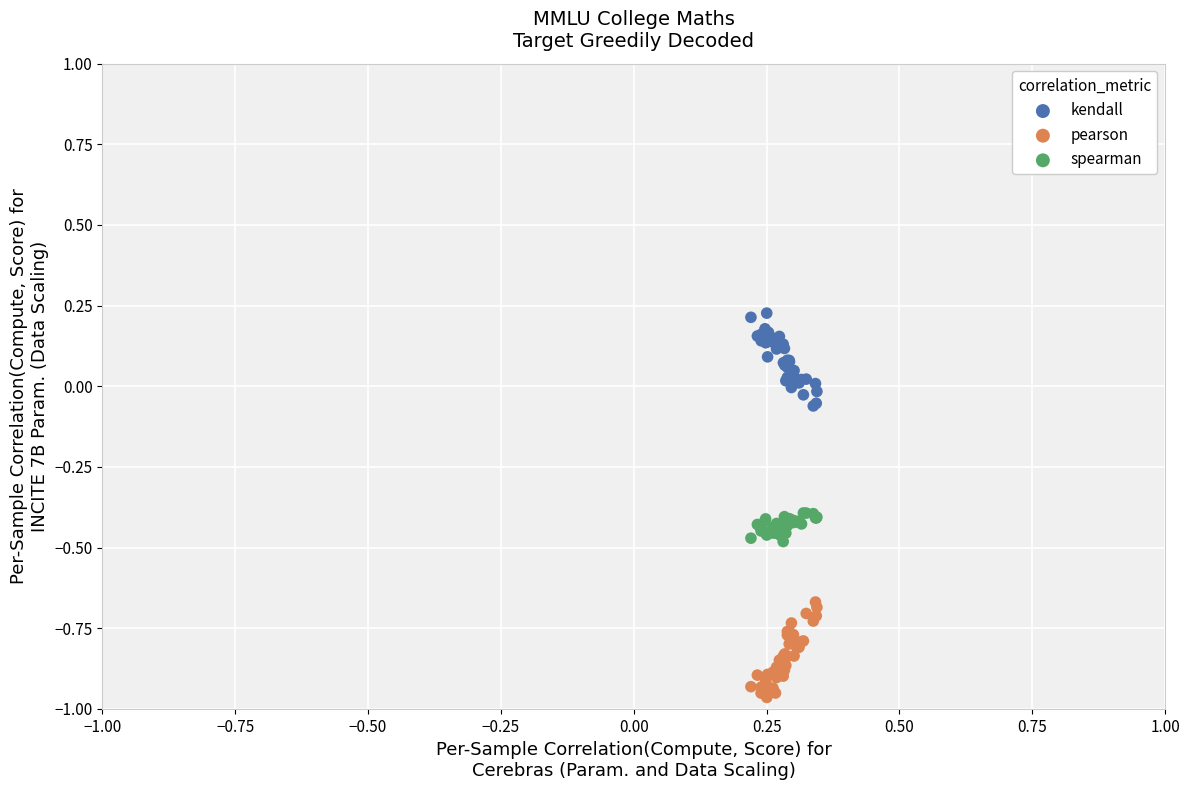

Which series contains the lowest Y value?

pearson